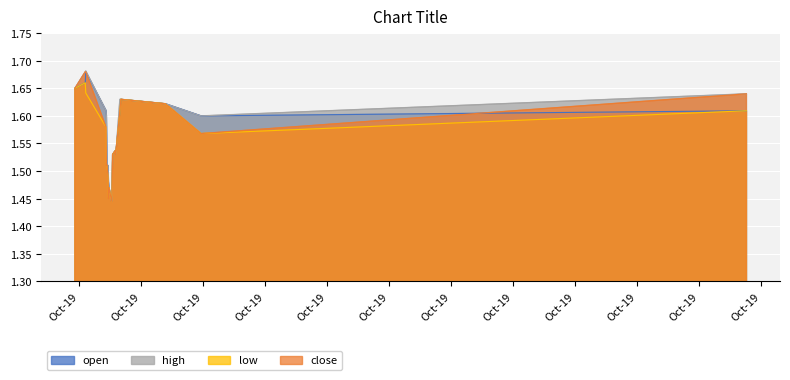

The open series shows 2.2 at 2019-10-08 13:04:00. True or false?

False